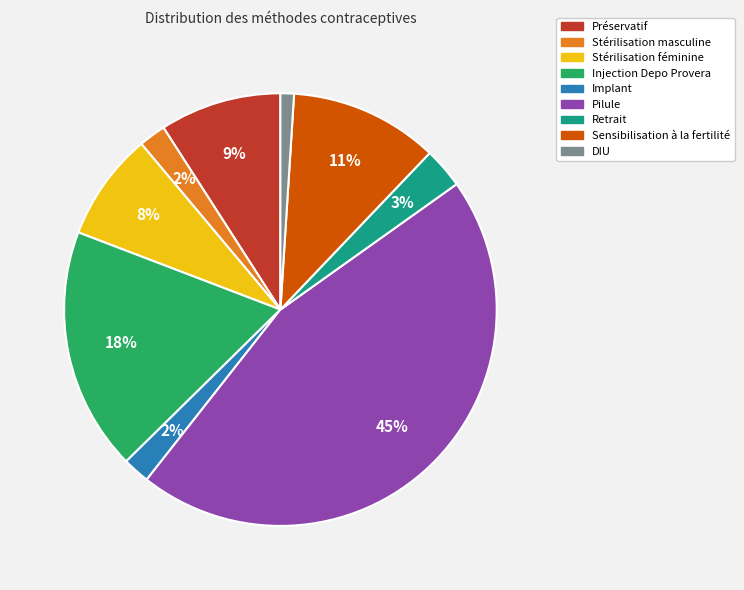

Is there a majority slice in this chart?

No